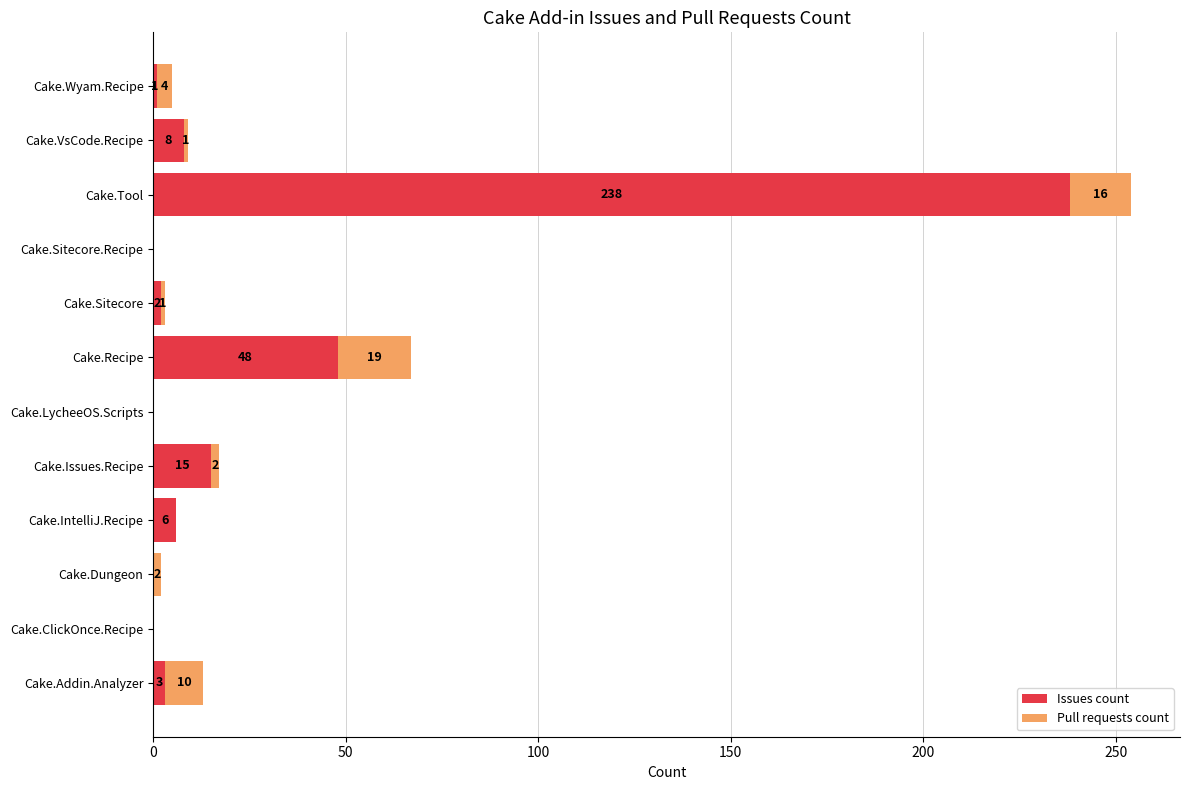

At which label does Issues count reach its peak?

Cake.Tool